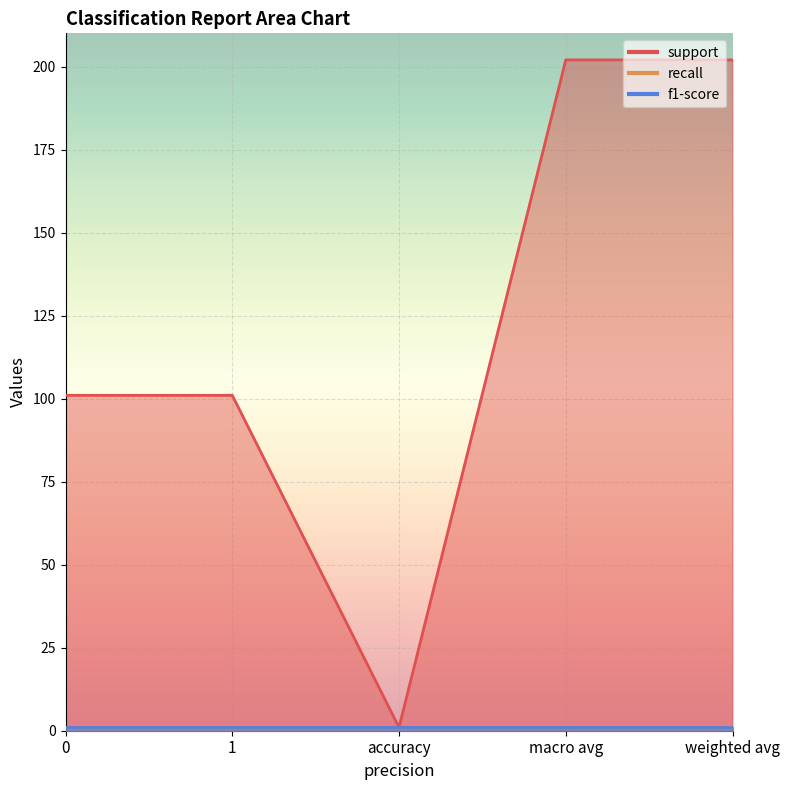

True or false: f1-score and recall cross at least once.

False